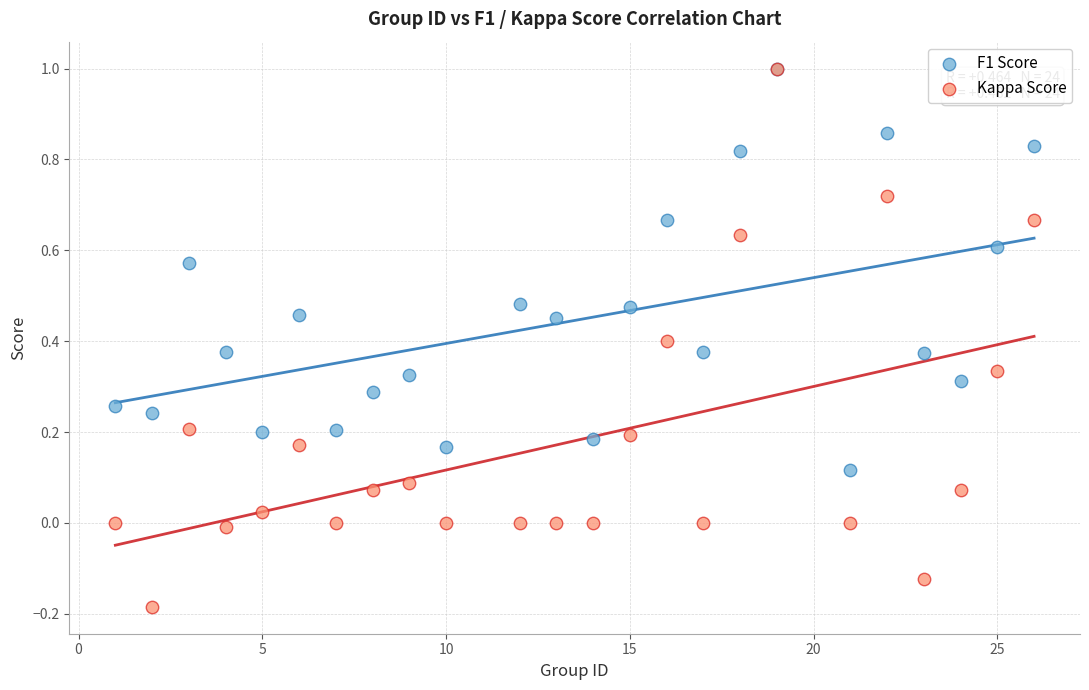

Which series has the widest spread of Y values?

Kappa Score